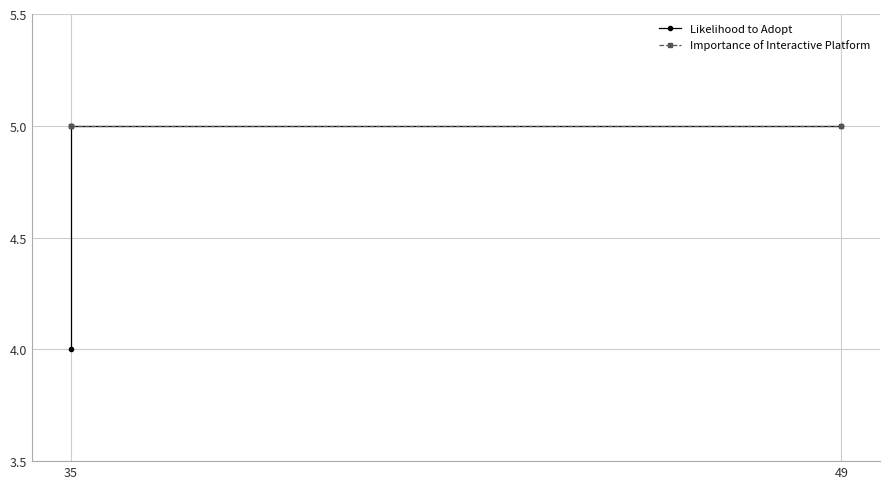

What is the sum of all Importance of Interactive Platform values?

15